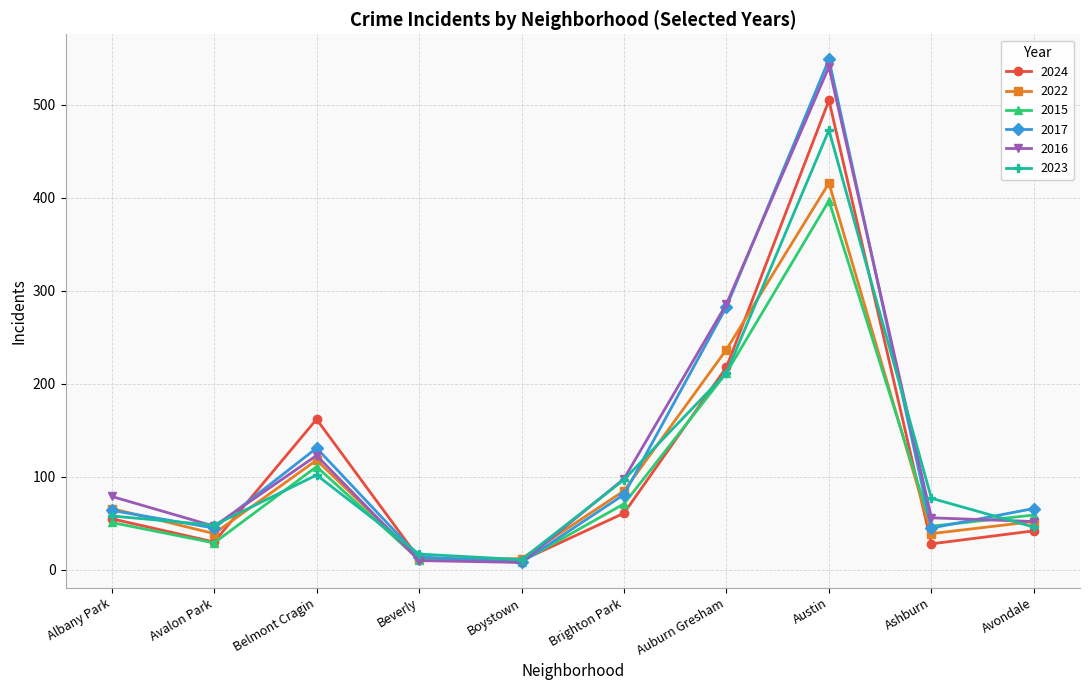

What are all the series names shown in the legend?

2024, 2022, 2015, 2017, 2016, 2023